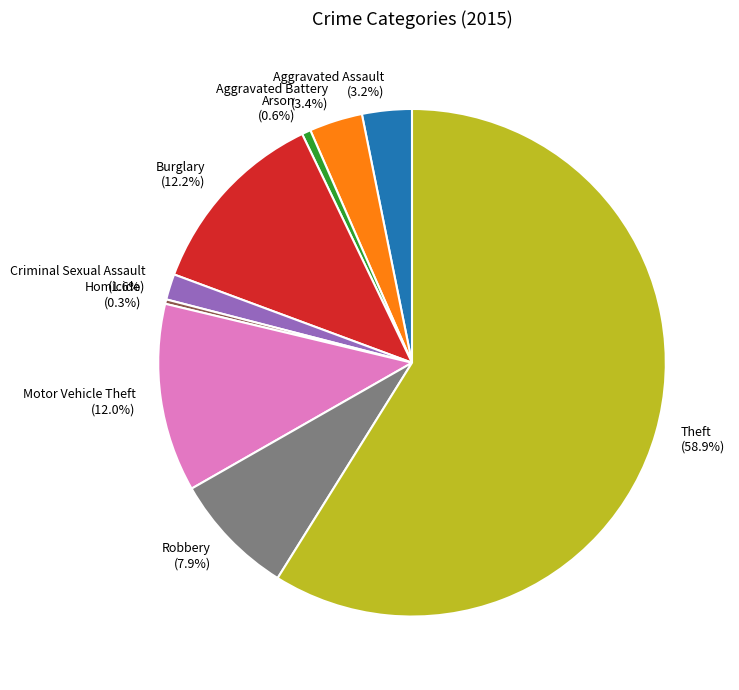

Which has a higher value, Robbery or Arson?

Robbery